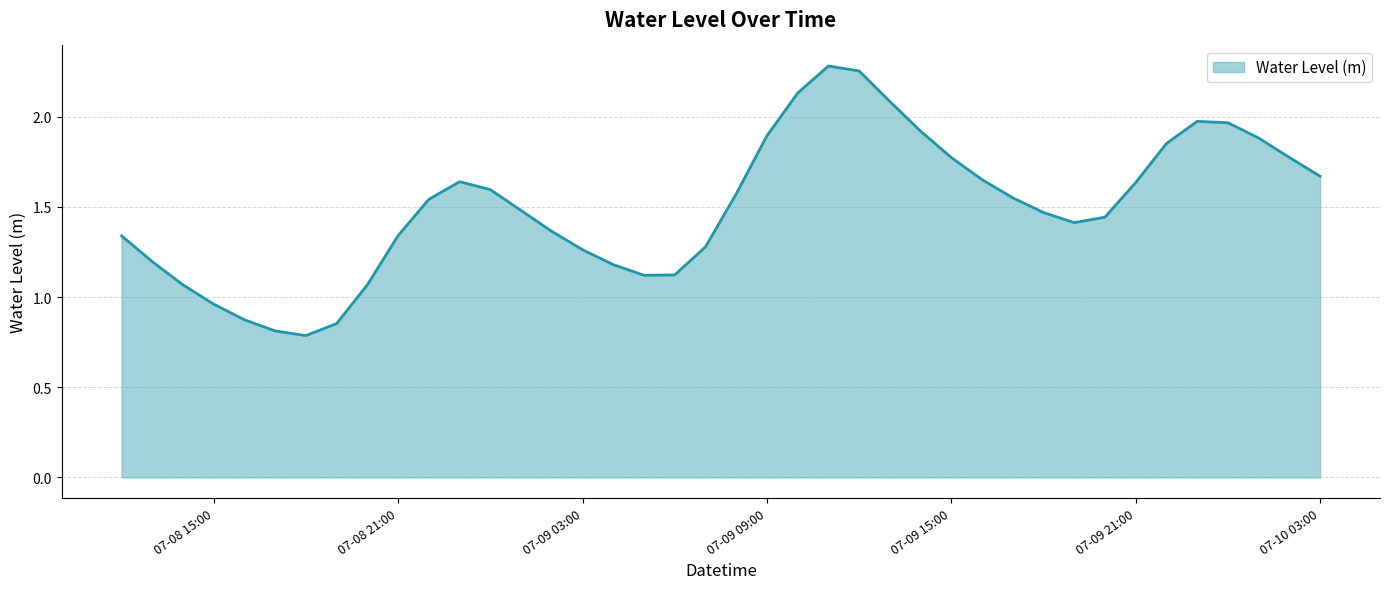

What is the minimum value shown in the chart?

0.8